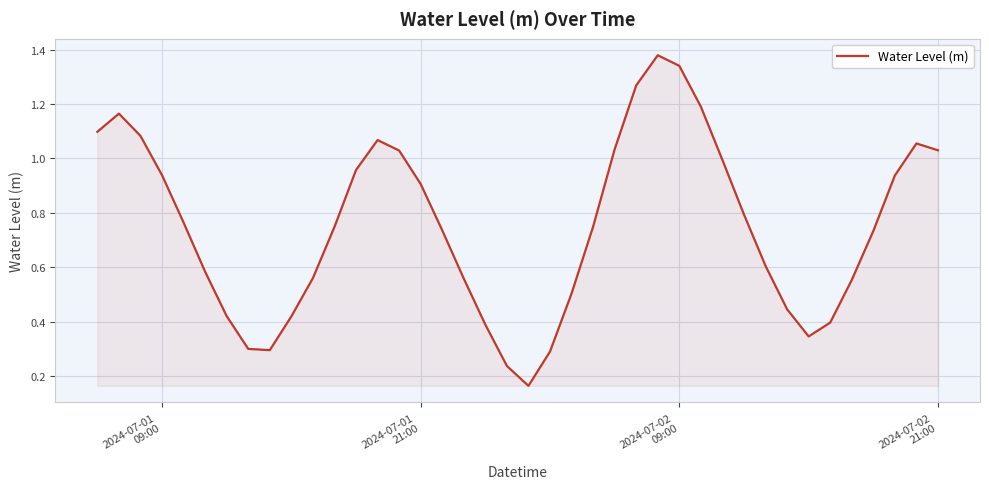

What is the sum of all values?

30.1